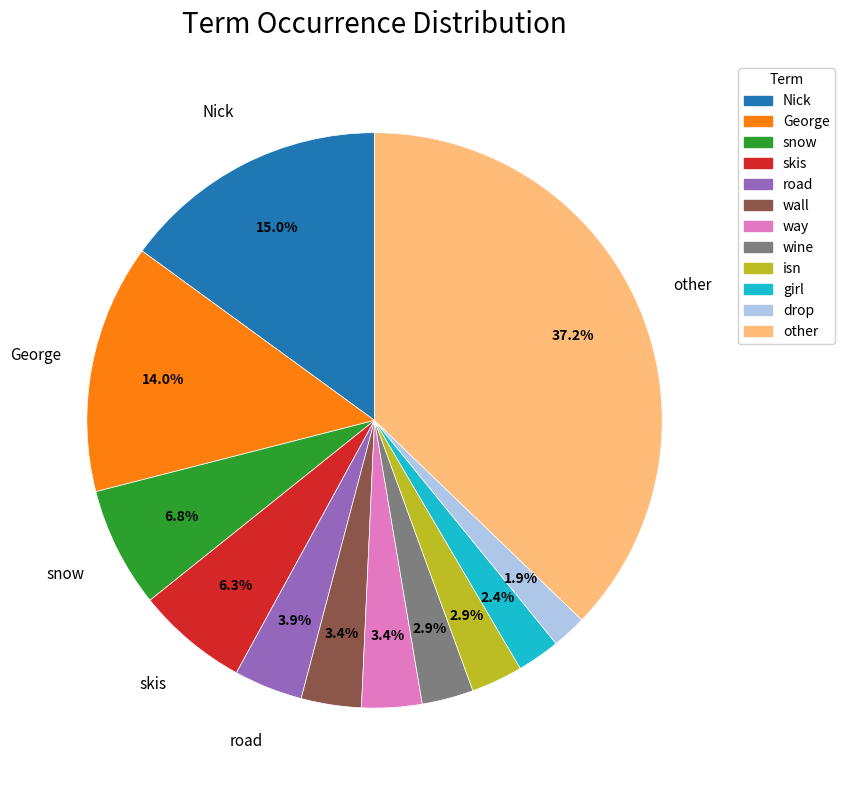

Between skis and isn, which is larger?

skis